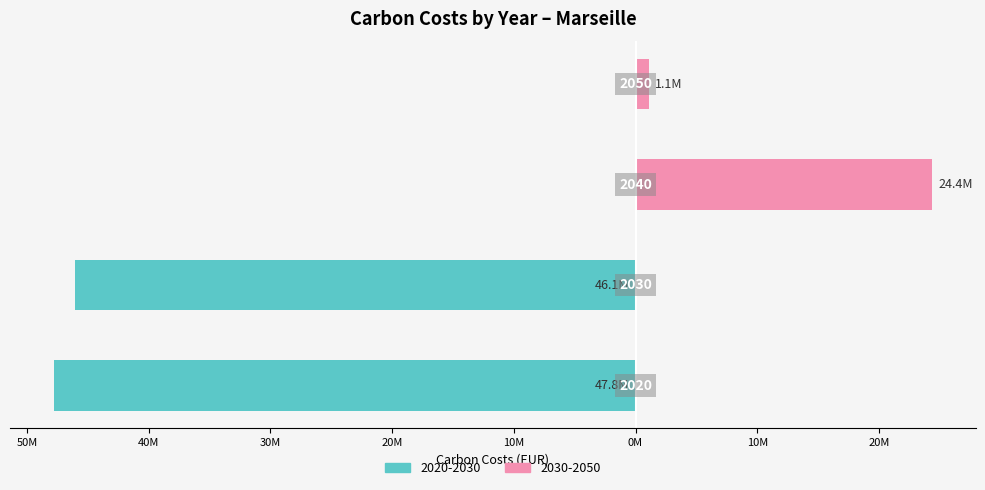

How many data points are above 46084601?

2